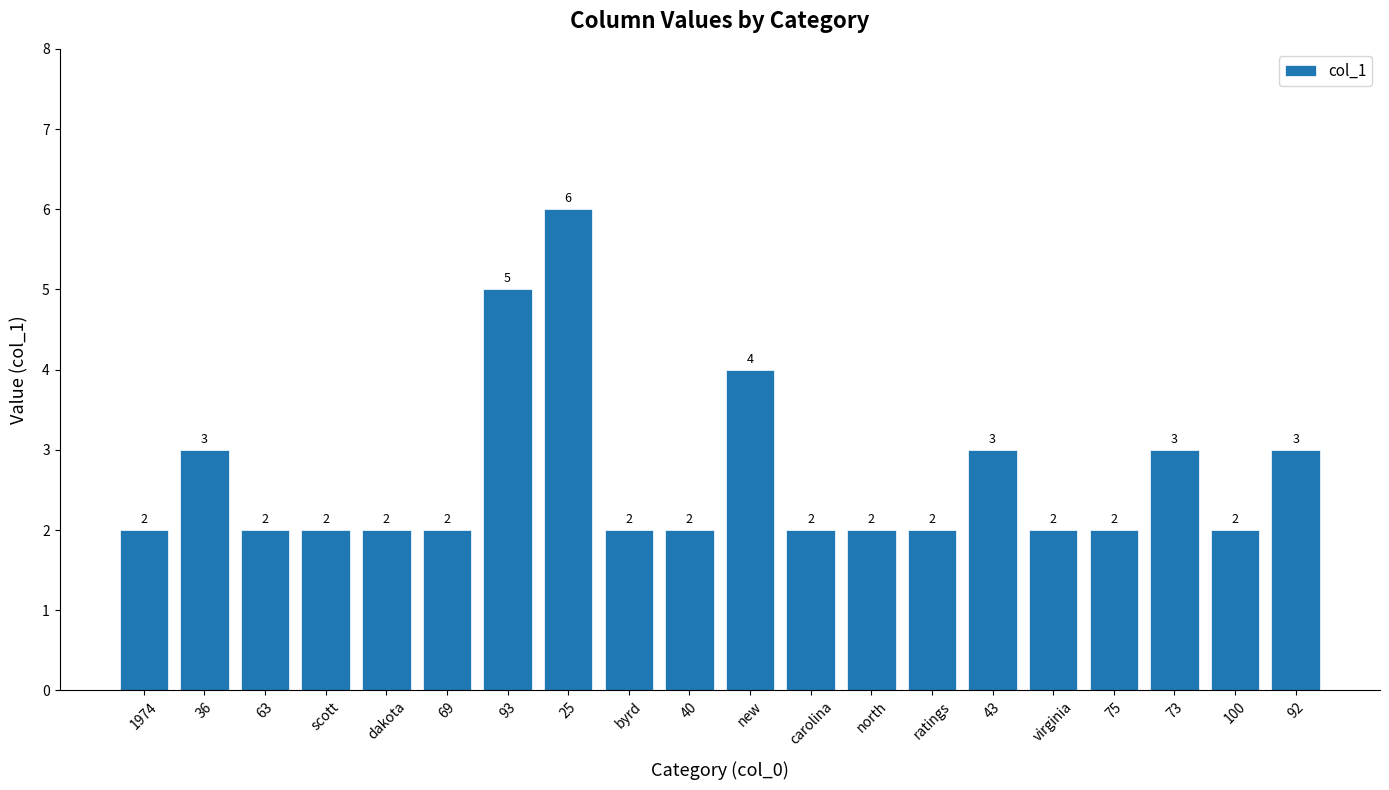

Is it true that the value at 75 is 2?

True